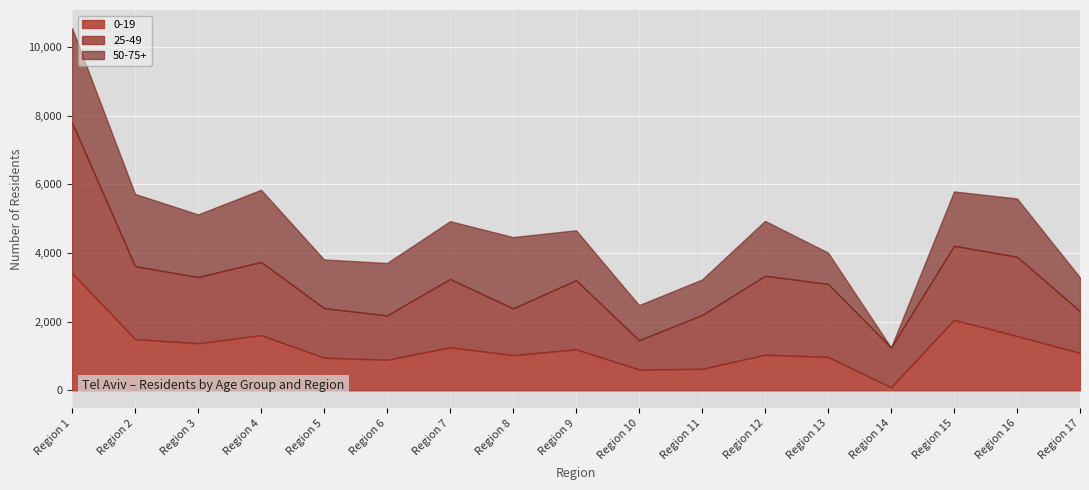

What is the total value across all series at Region 7?

4928